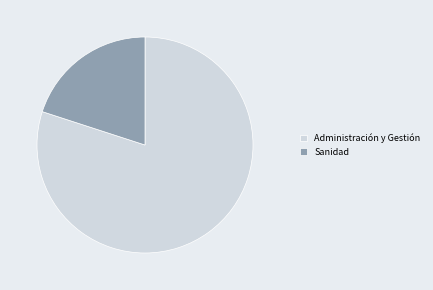

Rank the categories by value from lowest to highest.

Sanidad, Administración y Gestión